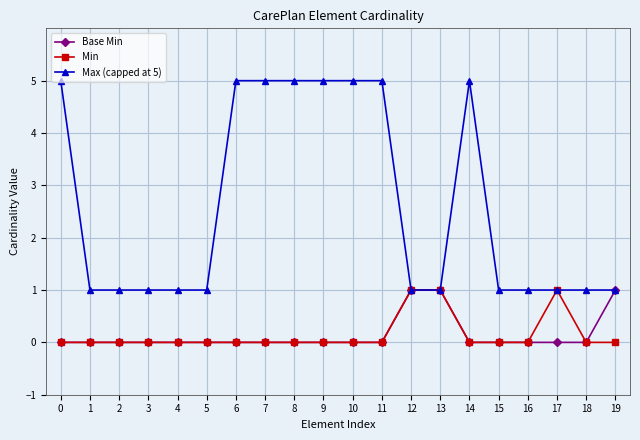

Reading left to right, list all the values displayed in this chart.

Base Min: 0	0	0	0	0	0	0	0	0	0	0	0	1	1	0	0	0	0	0	1
Min: 0	0	0	0	0	0	0	0	0	0	0	0	1	1	0	0	0	1	0	0
Max (capped at 5): 5	1	1	1	1	1	5	5	5	5	5	5	1	1	5	1	1	1	1	1